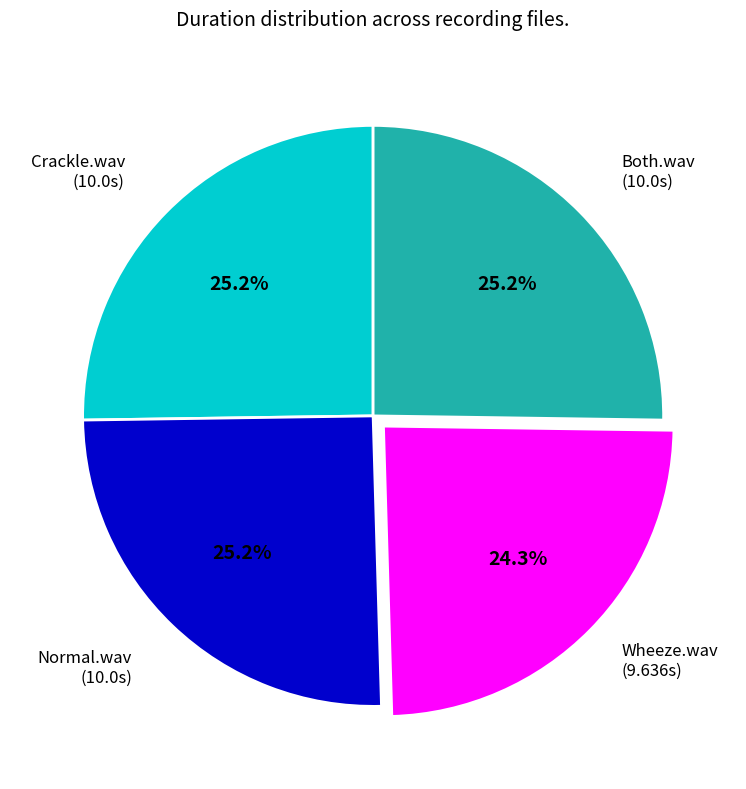

Is there any slice that represents more than half of the pie?

No